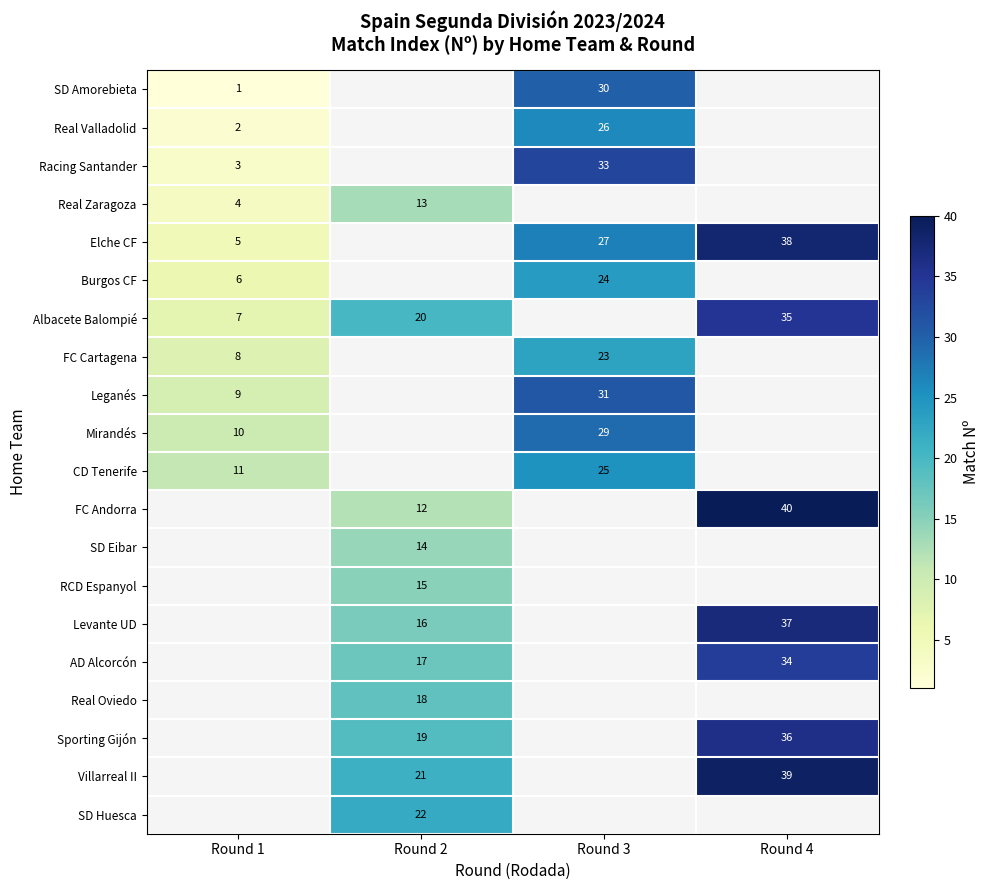

The FC Andorra series shows 16 at Round 4. True or false?

False